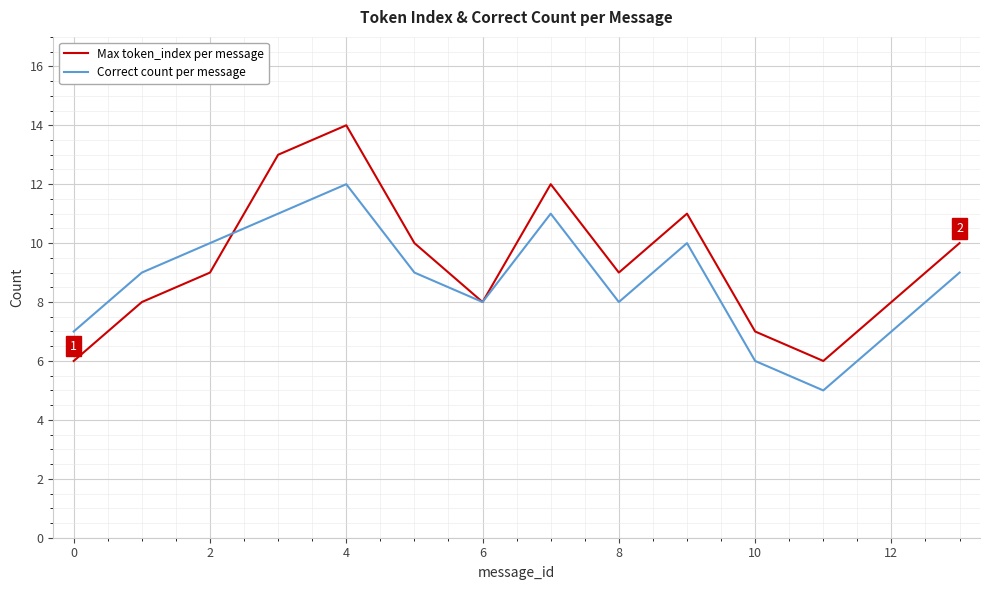

Which series has the largest range (max minus min)?

Max token_index per message